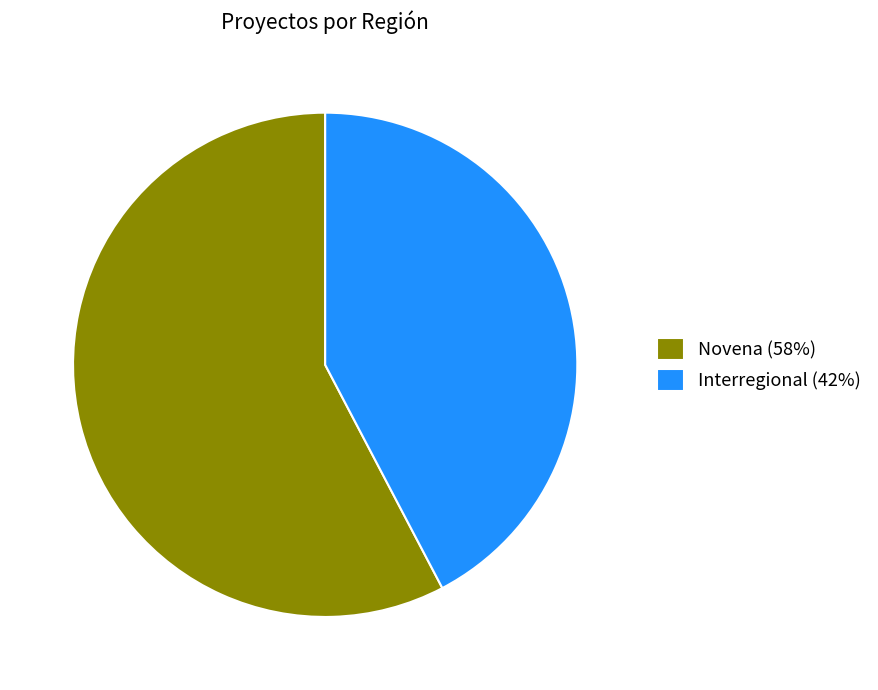

Rank the categories by value from lowest to highest.

Interregional, Novena